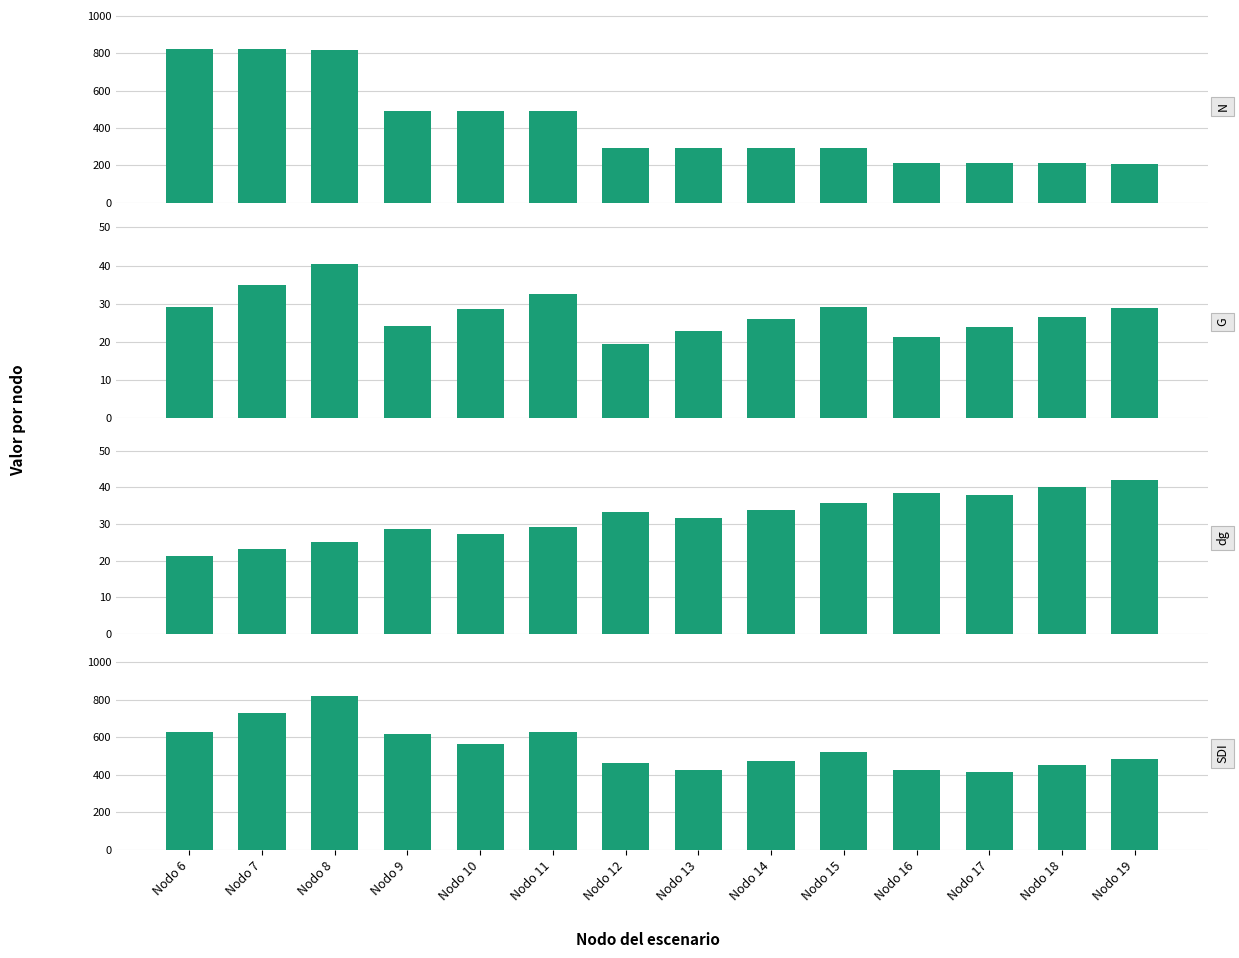

At which label does N first exceed 292?

Nodo 6